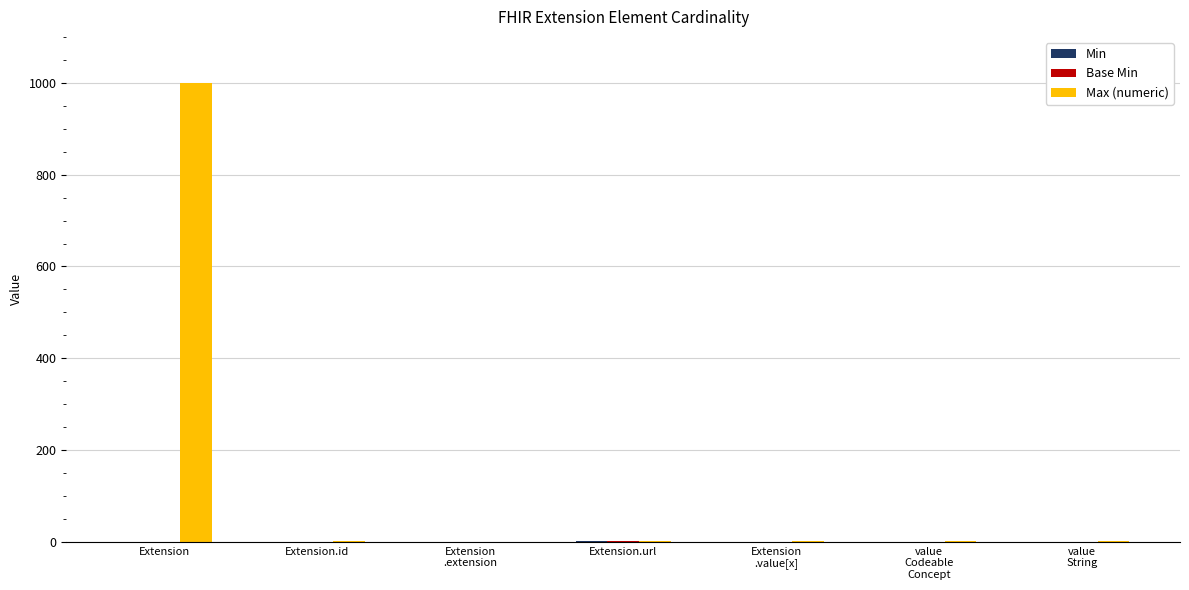

At which category is the sum across all series the highest?

Extension